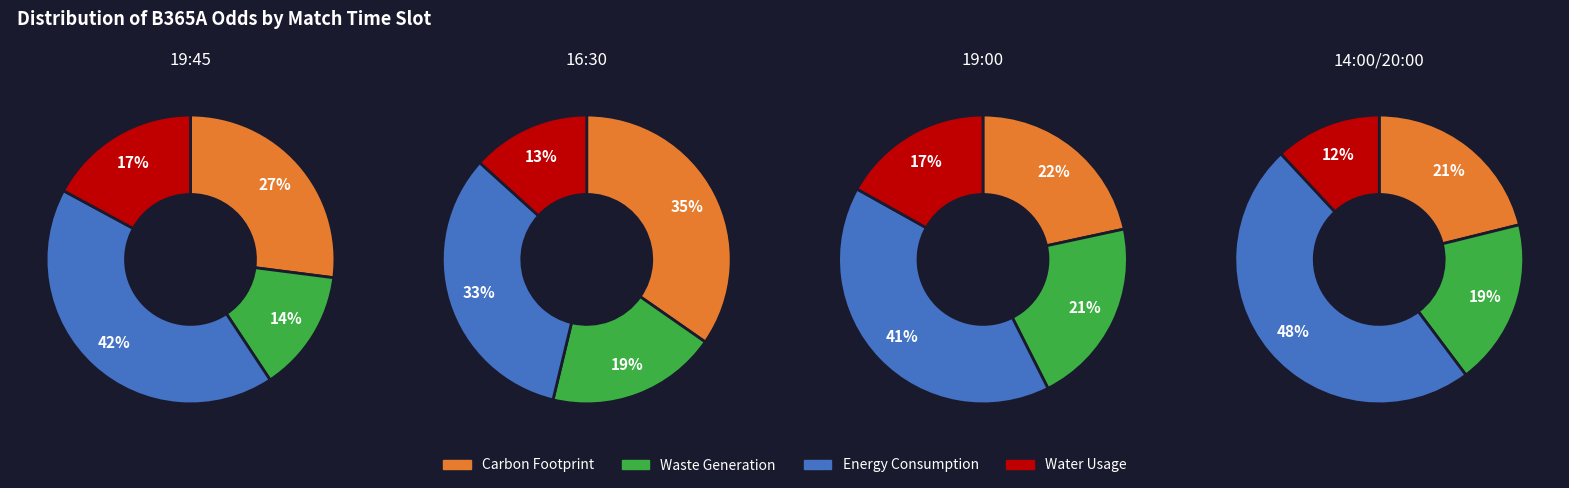

To the nearest percent, what is the combined percentage of 14:00 and 19:00?

58%